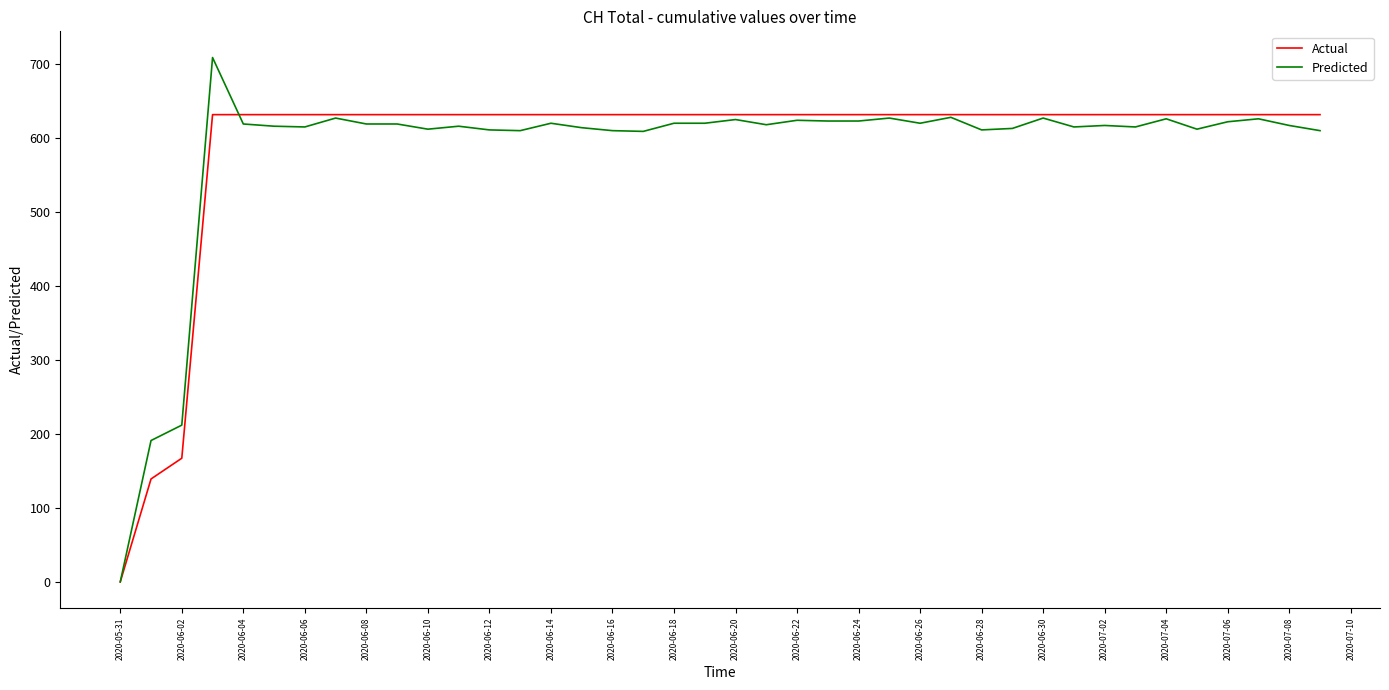

What is the sum of all Actual values?

23653.0